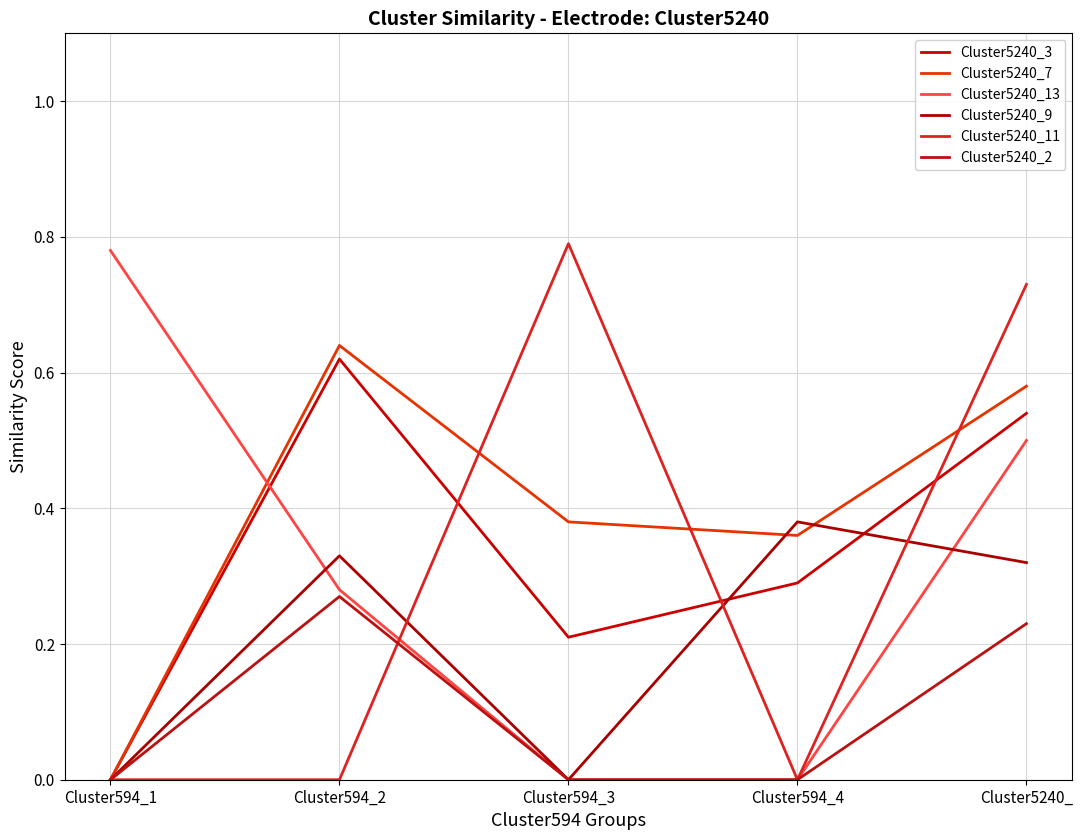

The Cluster5240_7 series shows 0.3 at Cluster594_2. True or false?

False